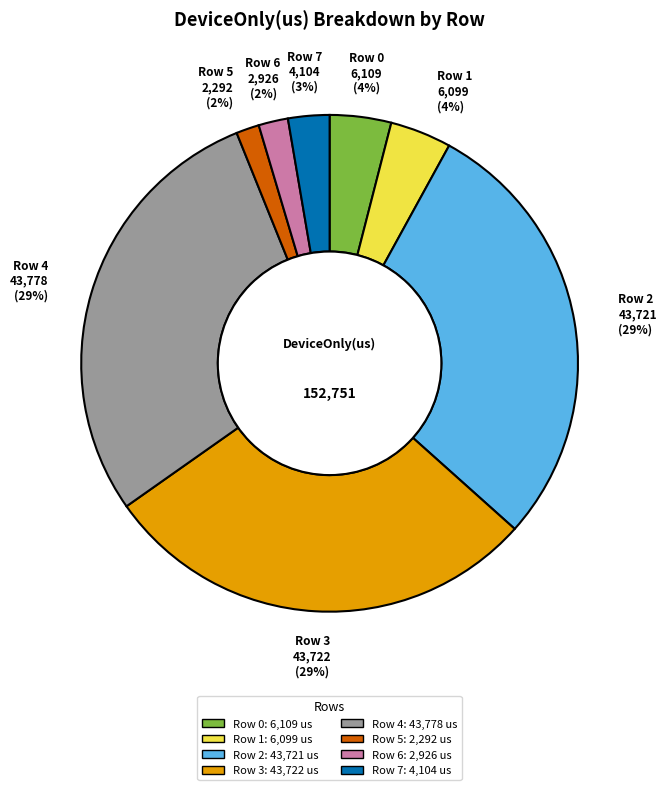

How many slices are in this pie chart?

8